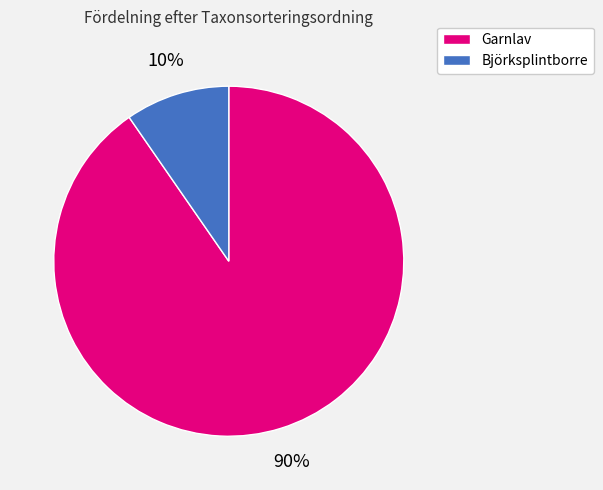

To the nearest percent, what portion does Björksplintborre represent?

10%